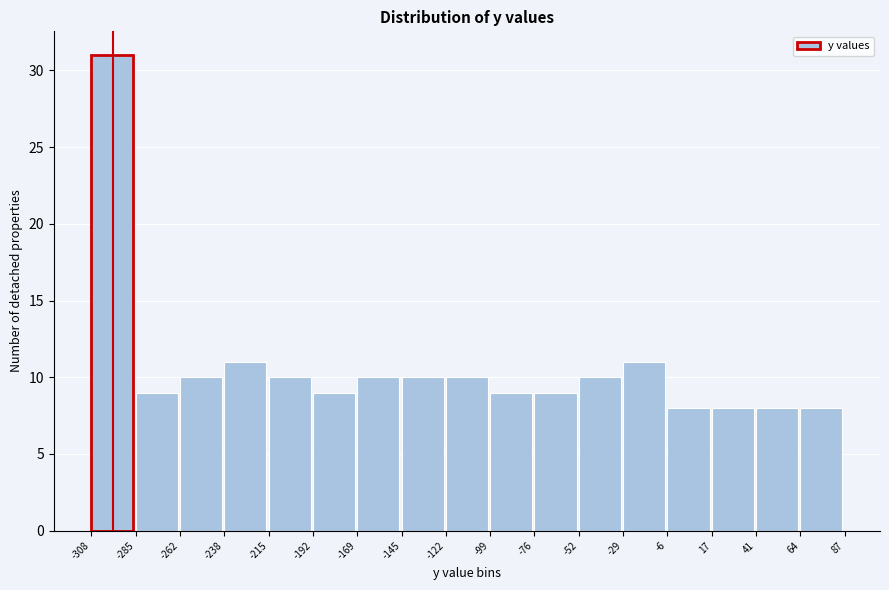

Reading left to right, transcribe this chart: for each bar, give the range it covers on the x-axis and its height. The values are not printed on the chart, so give them approximately, as read against the axis.

-308 to -285: 31
-285 to -262: 9
-262 to -238: 10
-238 to -215: 11
-215 to -192: 10
-192 to -169: 9
-169 to -145: 10
-145 to -122: 10
-122 to -99: 10
-99 to -76: 9
-76 to -52: 9
-52 to -29: 10
-29 to -6: 11
-6 to 17: 8
17 to 41: 8
41 to 64: 8
64 to 87: 8